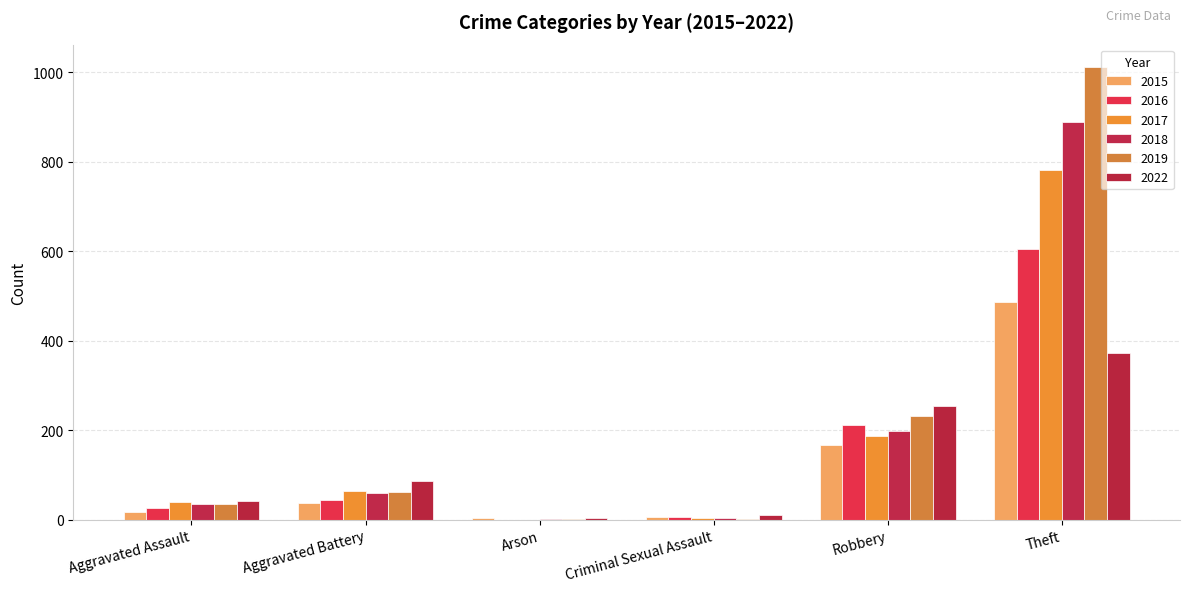

Rank the series by their maximum value, from lowest to highest.

2022, 2015, 2016, 2017, 2018, 2019